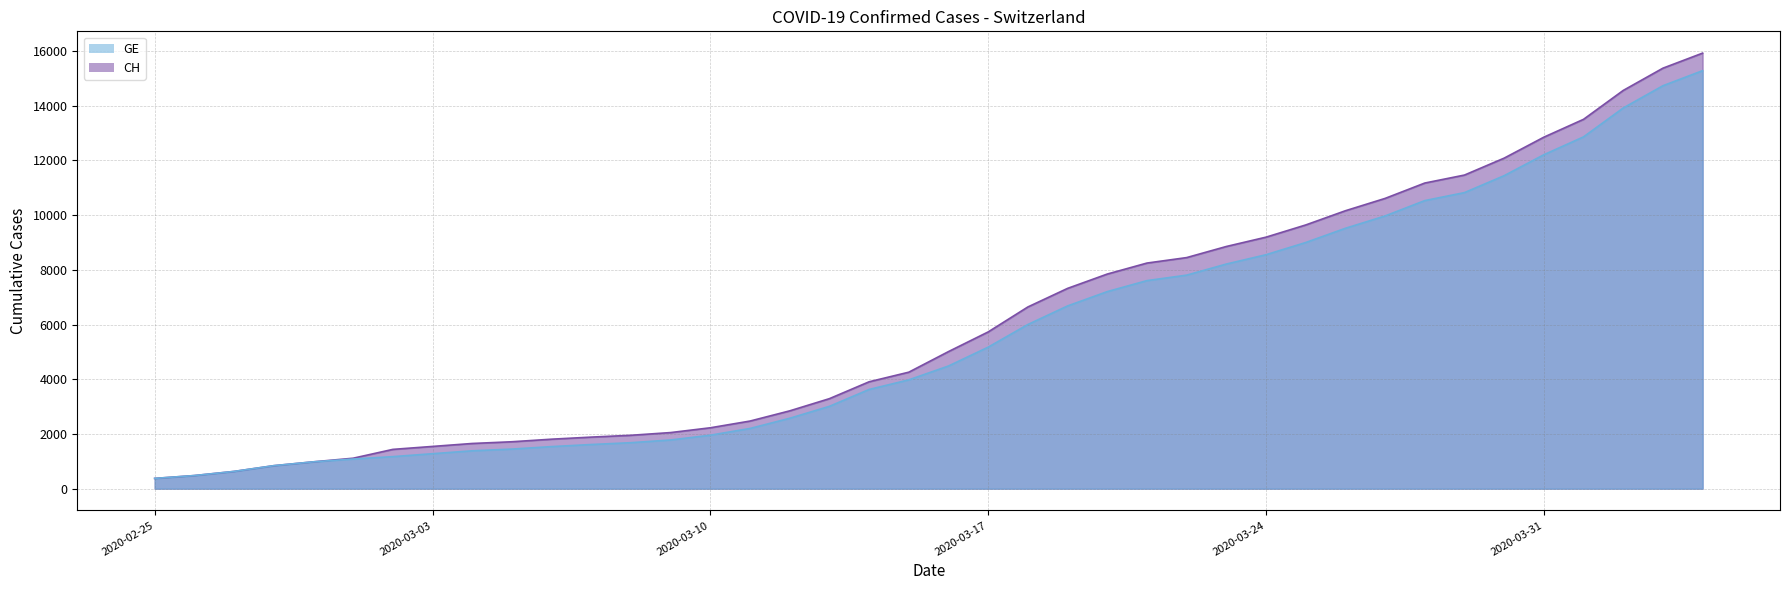

What position from the right is 2020-03-13?

23